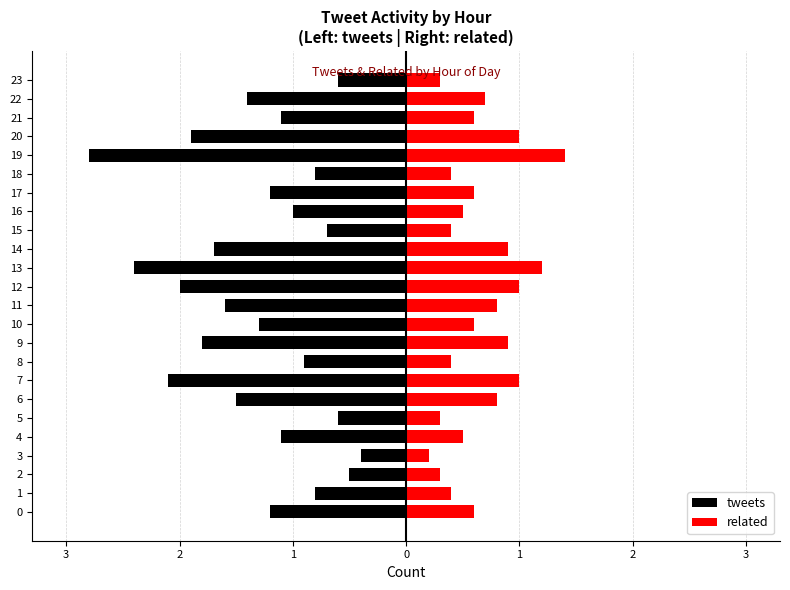

Which category has the lowest value across all series?

19